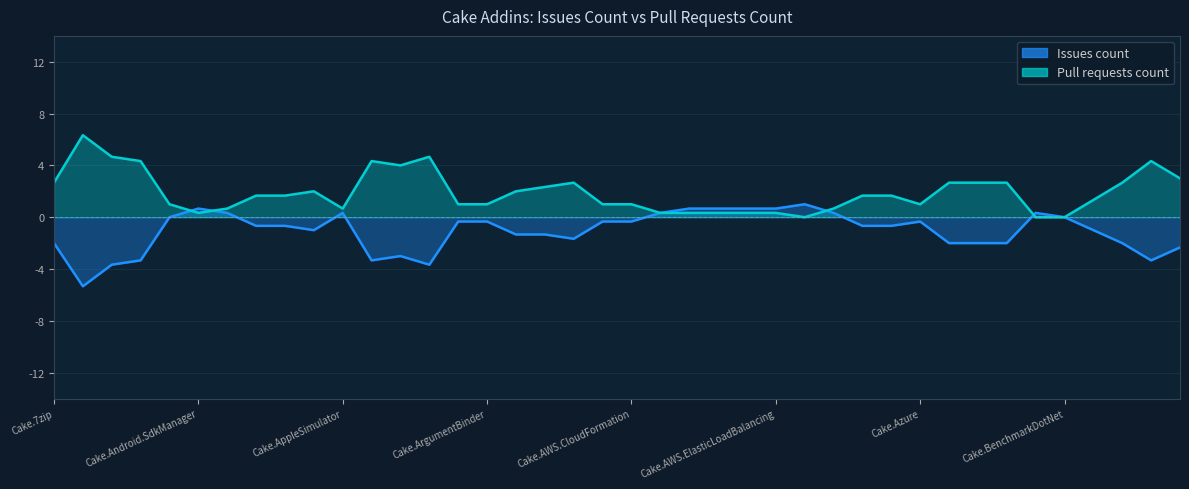

True or false: Issues count has more than 2 interior local peaks.

True